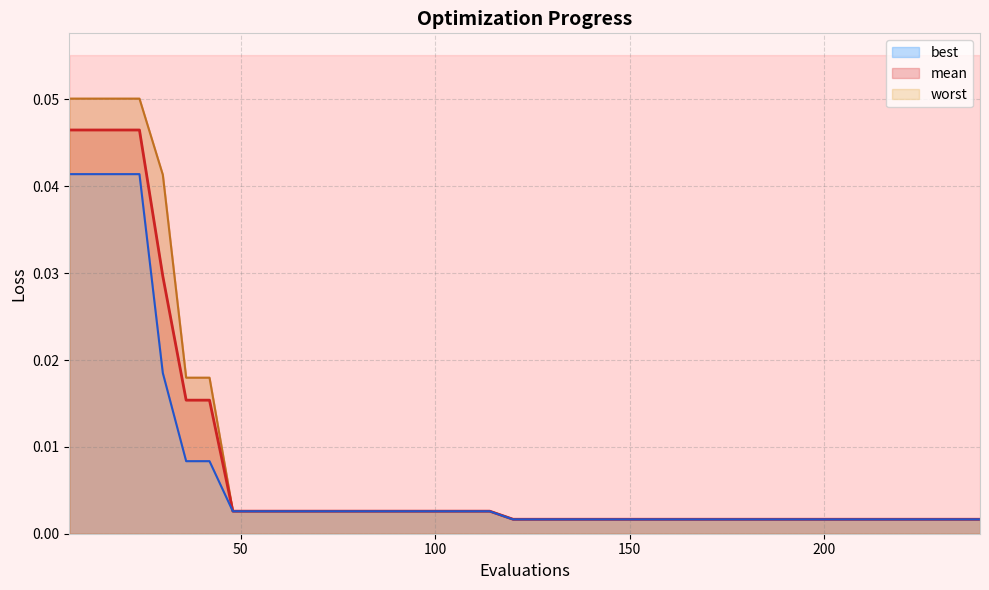

At which label does best reach its minimum?

120